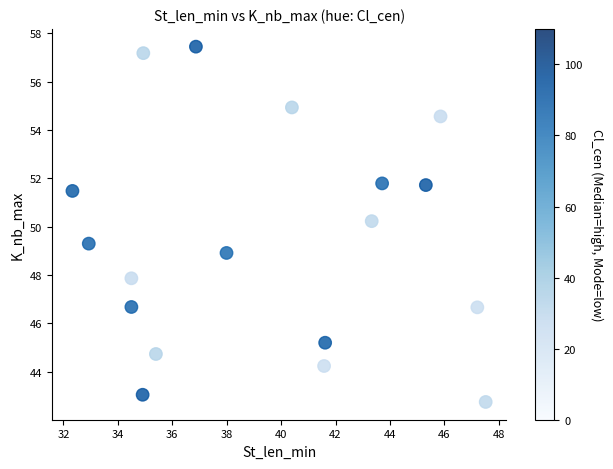

What Y value in the scatter plot is closest to 50?

50.2